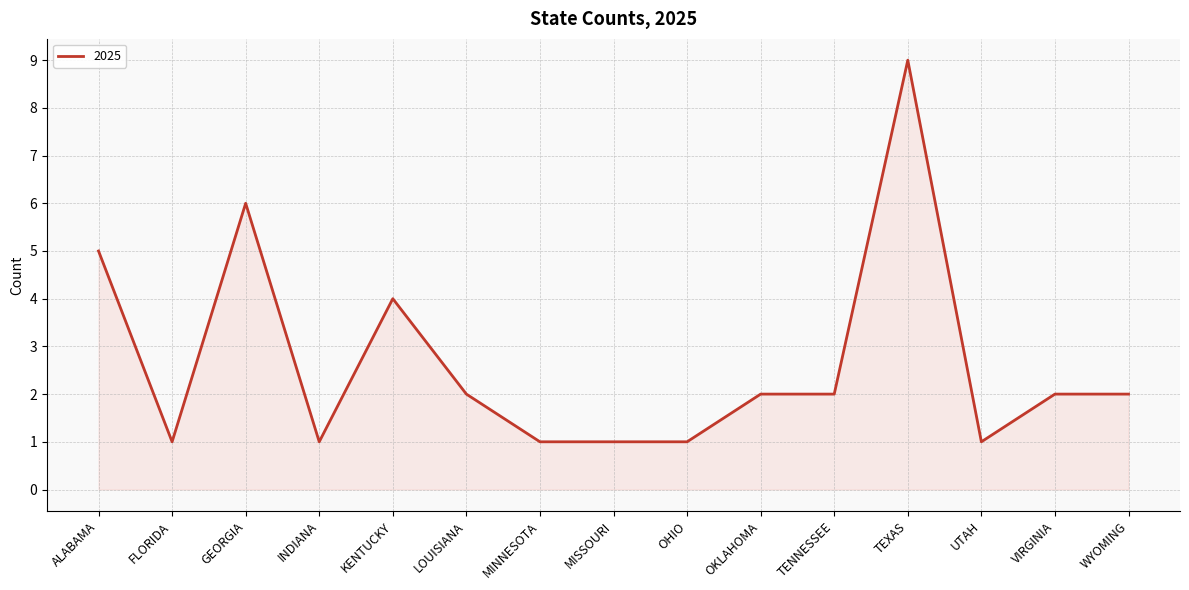

True or false: the data shows 6 at GEORGIA.

True